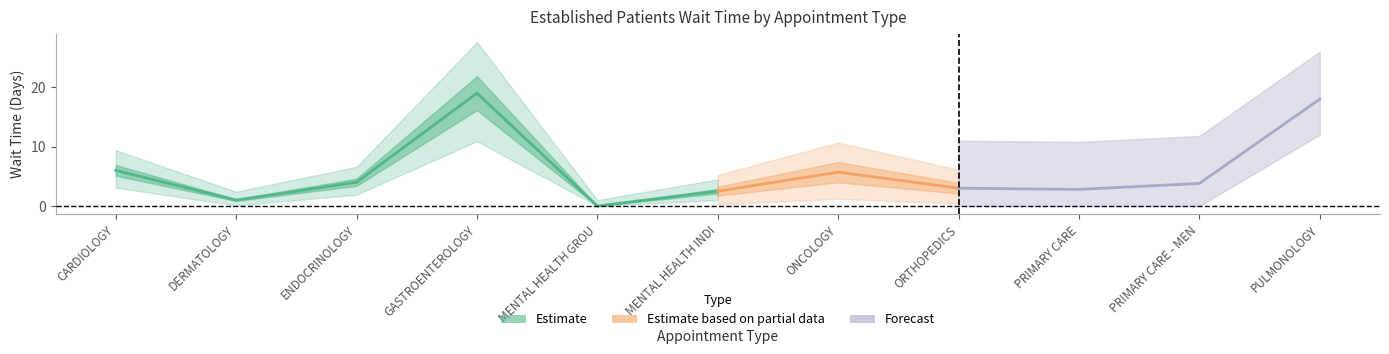

What is the ratio of the value at MENTAL HEALTH INDIVIDUAL to the value at CARDIOLOGY?

0.4